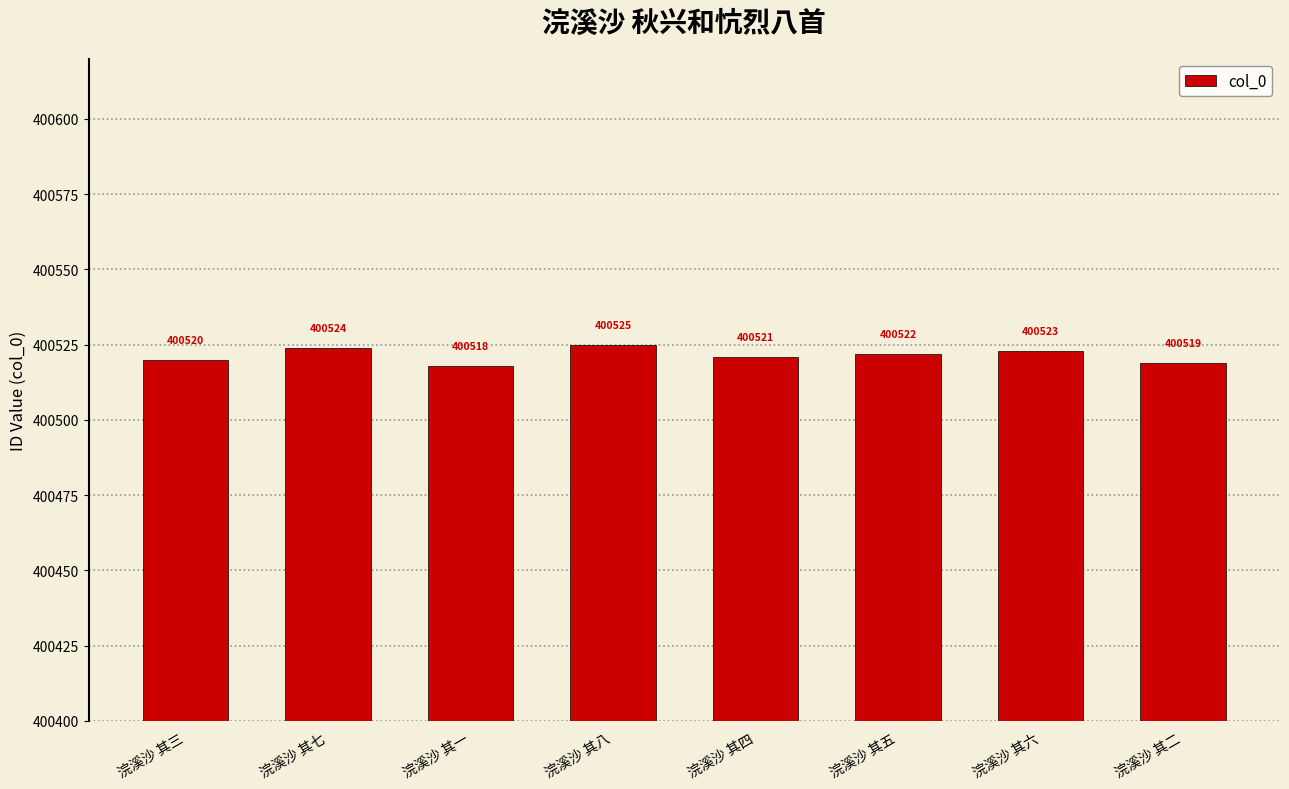

Count the values in the range 400520 to 400524.

5